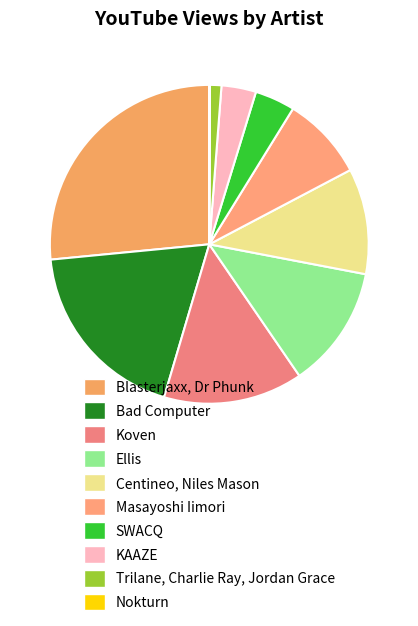

To the nearest percent, what is the average slice percentage?

10%